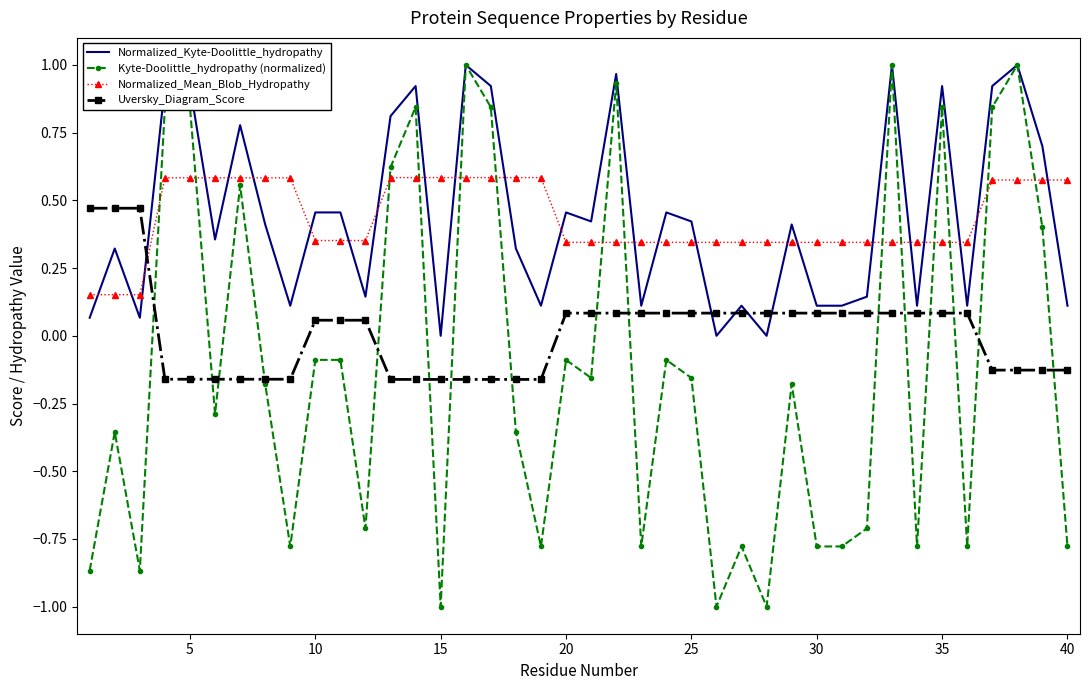

How many series are shown in this chart?

4